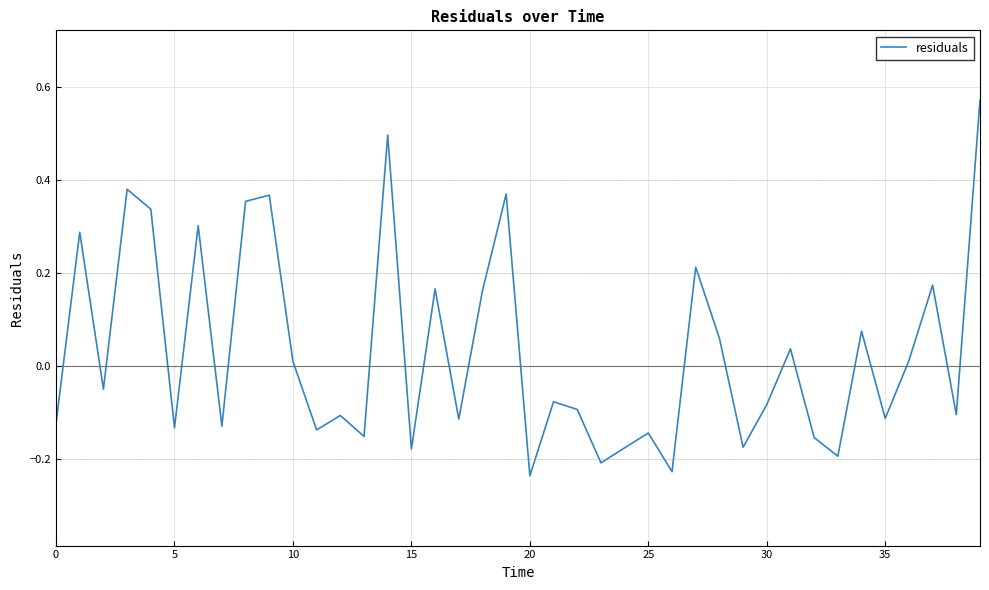

What is the difference between the maximum and minimum values?

0.8